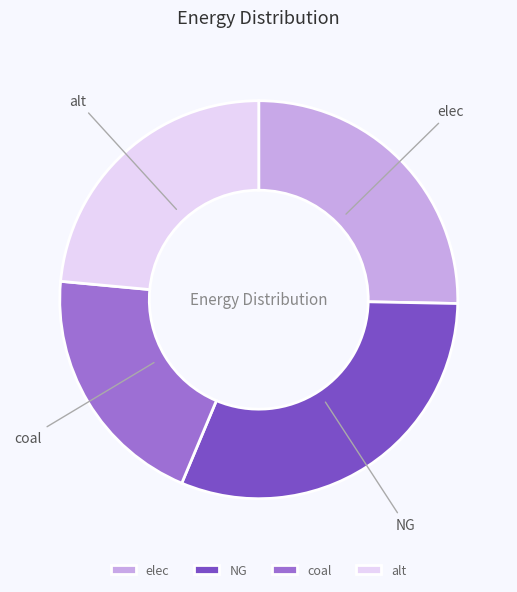

Which slice is the smallest?

coal